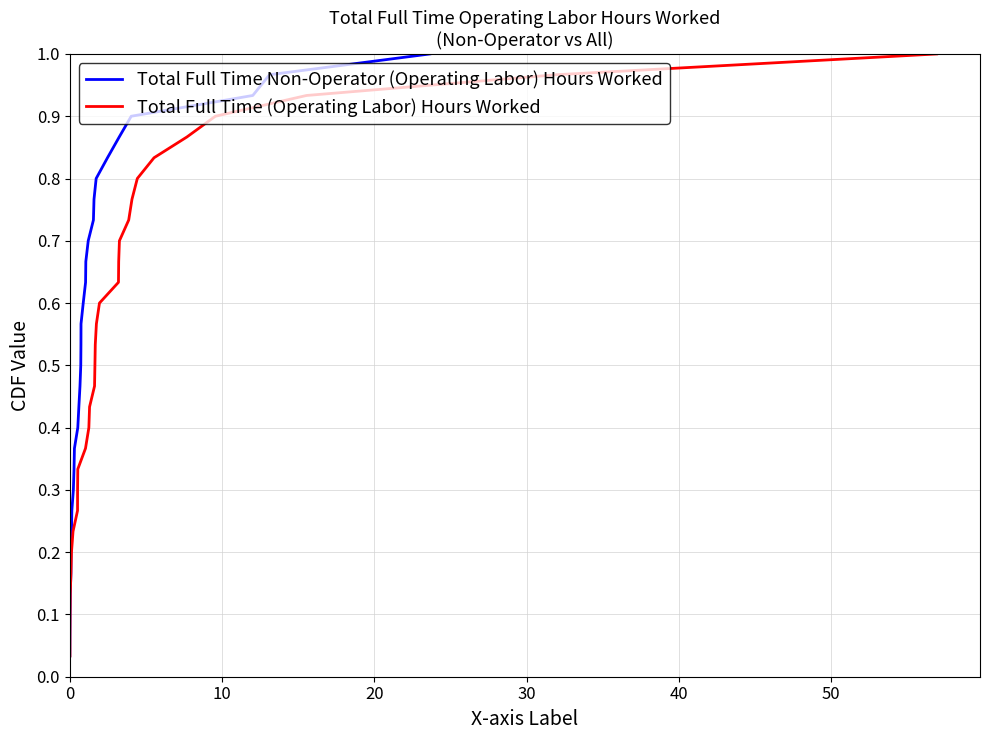

True or false: Total Full Time Non-Operator (Operating Labor) Hours Worked and Total Full Time (Operating Labor) Hours Worked cross at least once.

False